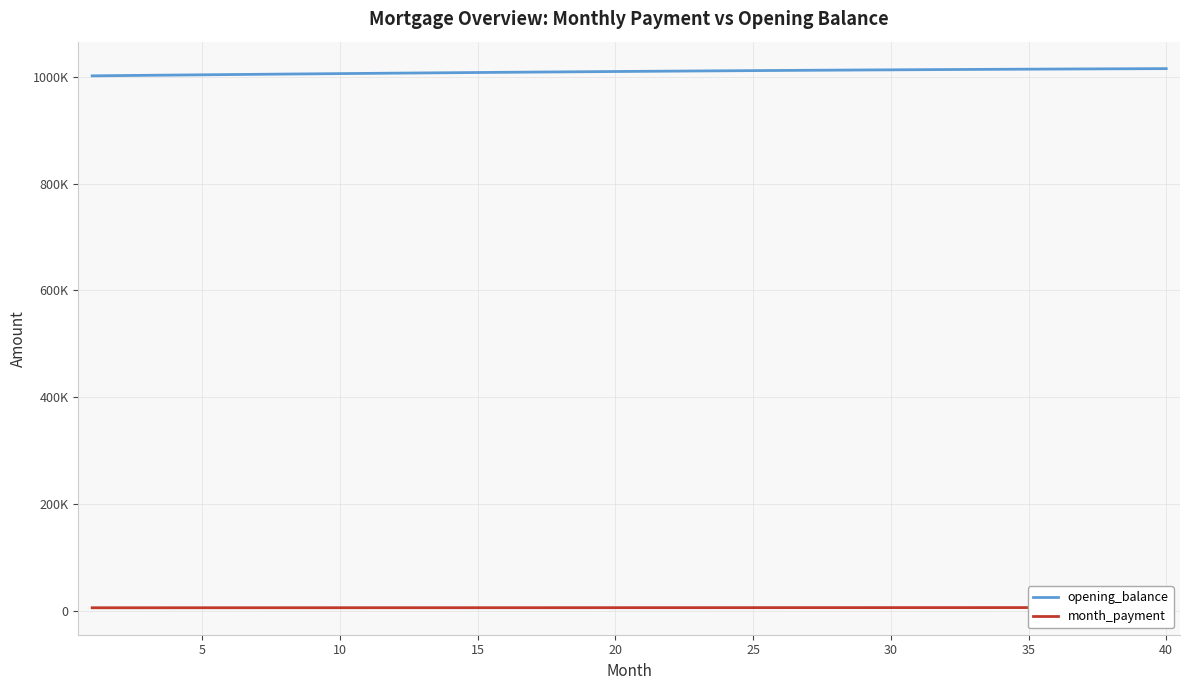

What is the sum of the opening_balance values at 34 and 0?

2016157.6